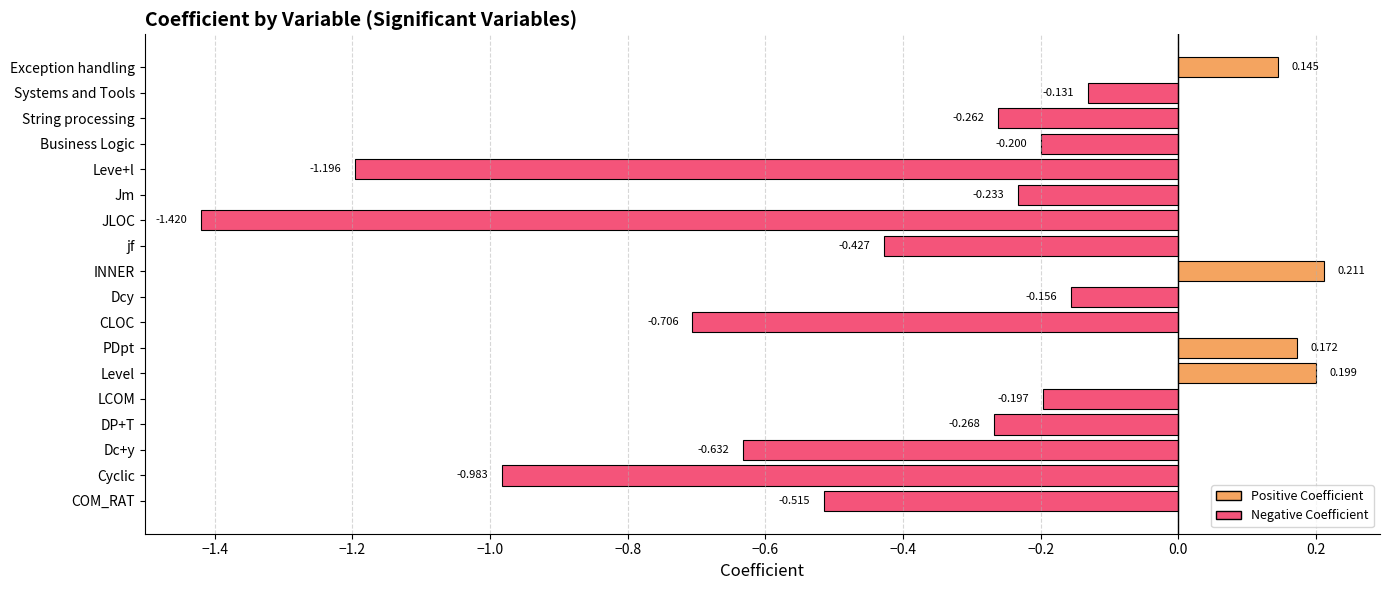

At which category does the chart reach its peak across all series?

INNER